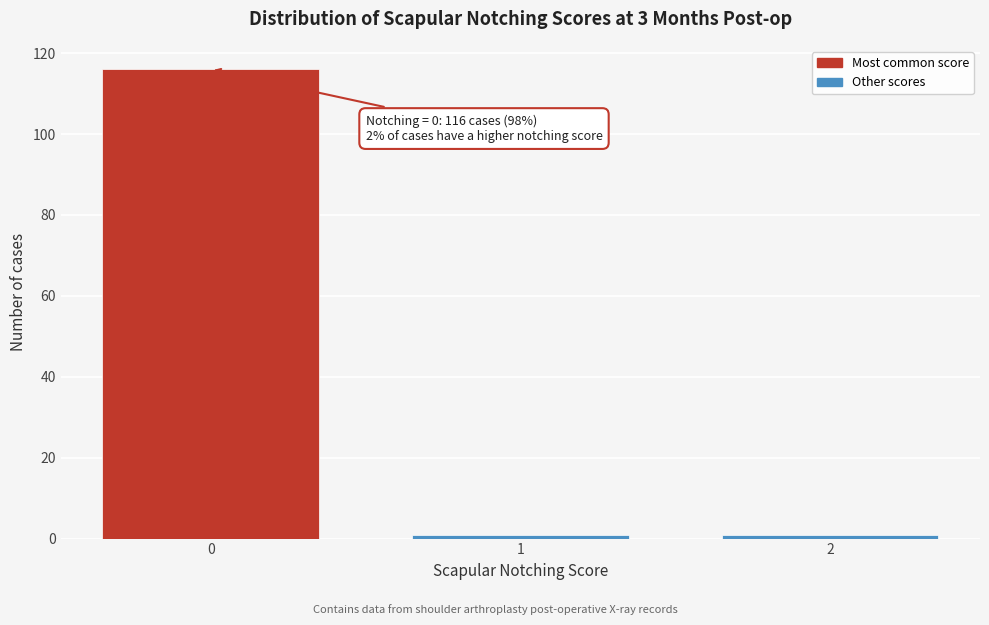

Reading left to right, transcribe all the data shown in this chart.

0=116	1=1	2=1